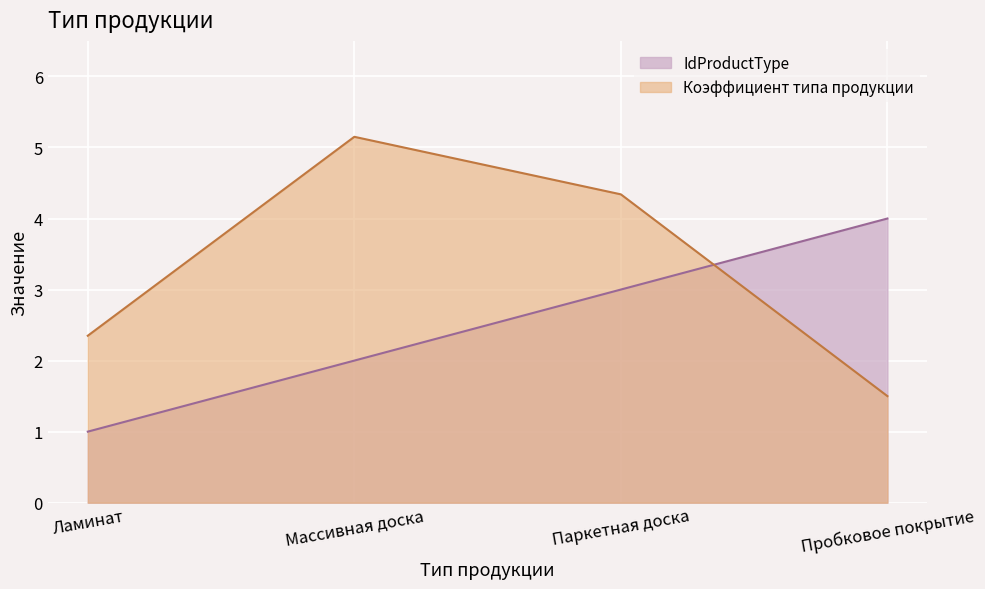

What is the label of the 3rd point from the right?

Массивная доска